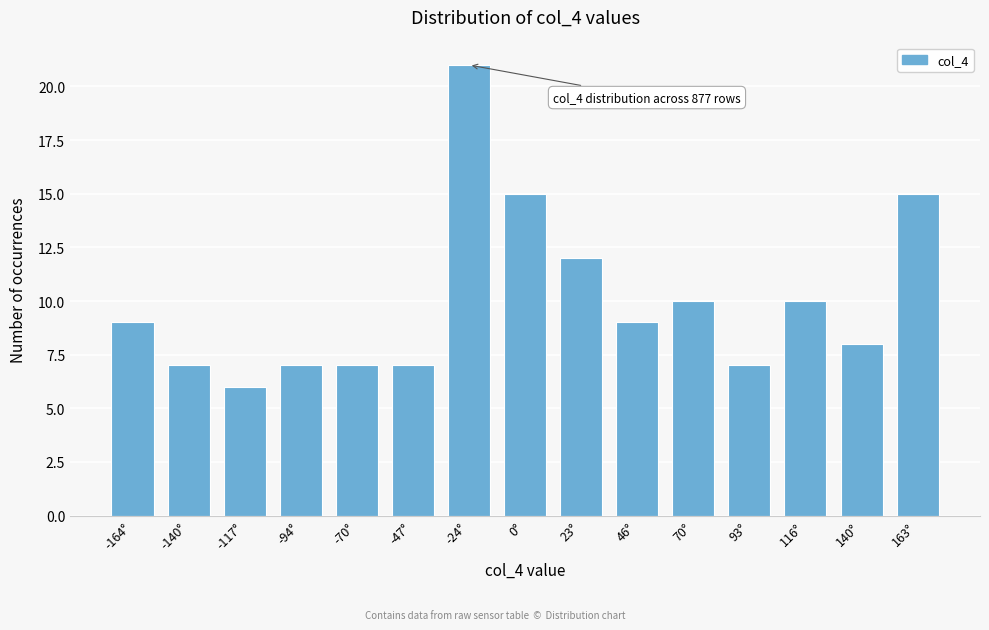

Reading left to right, list all the values displayed in this chart.

9	7	6	7	7	7	21	15	12	9	10	7	10	8	15